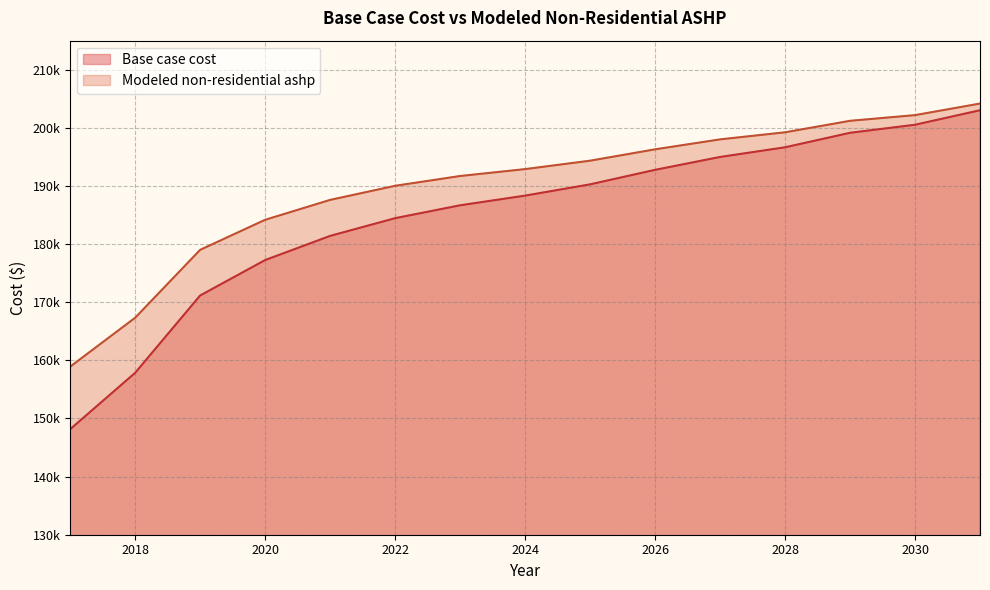

Rank the categories by Base case cost value from highest to lowest.

2031, 2030, 2029, 2028, 2027, 2026, 2025, 2024, 2023, 2022, 2021, 2020, 2019, 2018, 2017